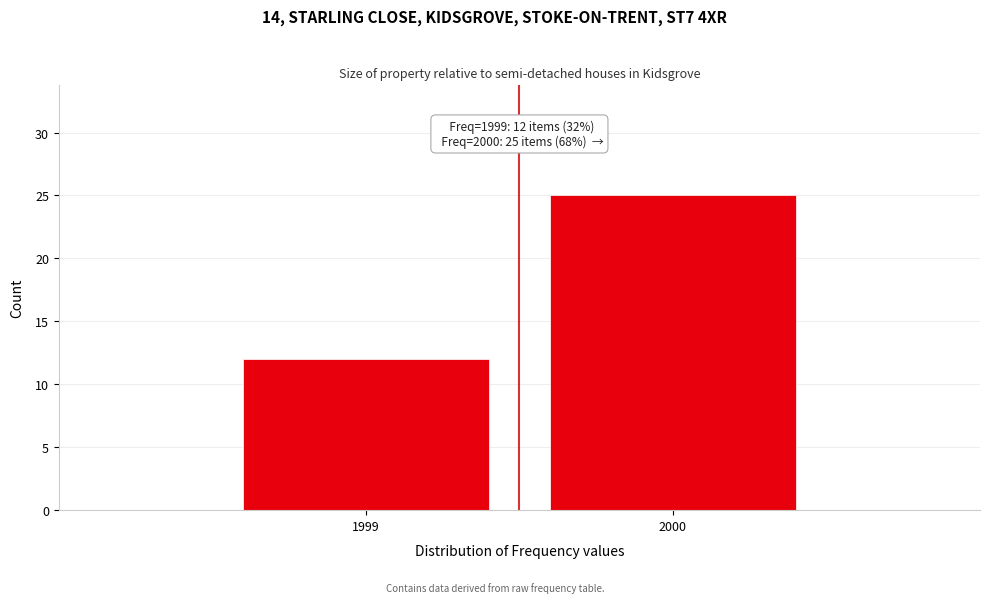

Reading left to right, extract all data points from this chart.

1999=12	2000=25